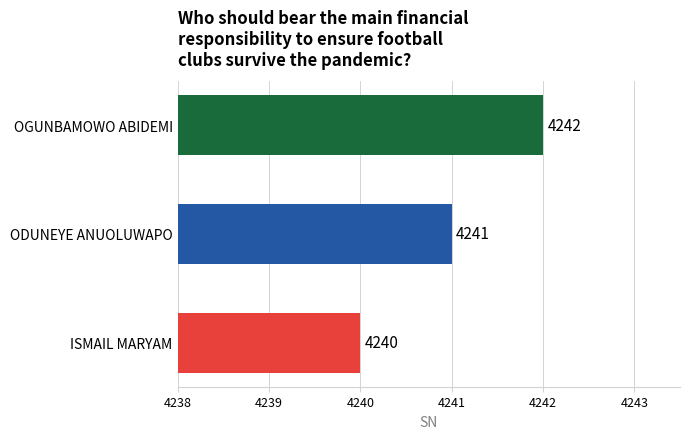

List the labels in order of value, smallest first.

ISMAIL MARYAM, ODUNEYE ANUOLUWAPO, OGUNBAMOWO ABIDEMI